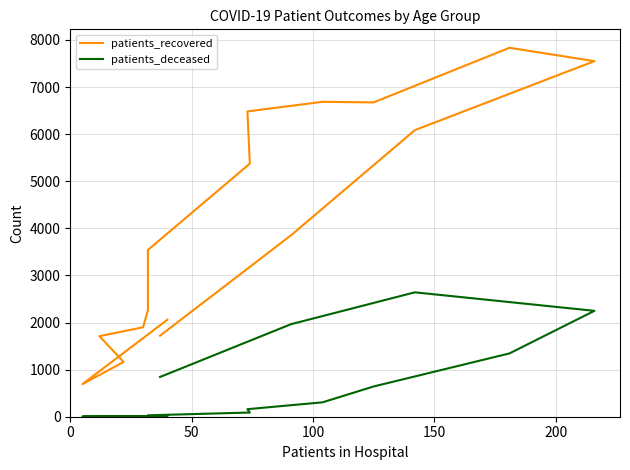

What is the difference between the highest and lowest values at 0?

2049